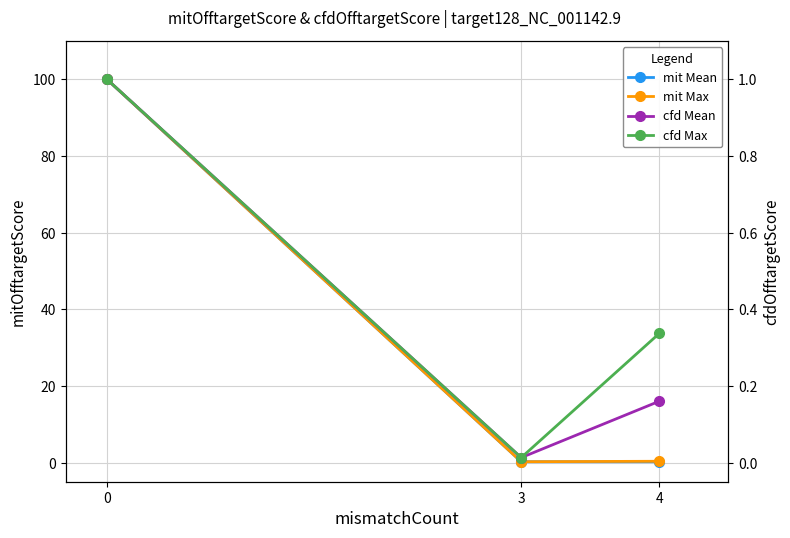

Reading left to right, transcribe all the data shown in this chart.

mit Mean: 100.0	0.2	0.2
mit Max: 100.0	0.2	0.3
cfd Mean: 1.0	0.0	0.2
cfd Max: 1.0	0.0	0.3